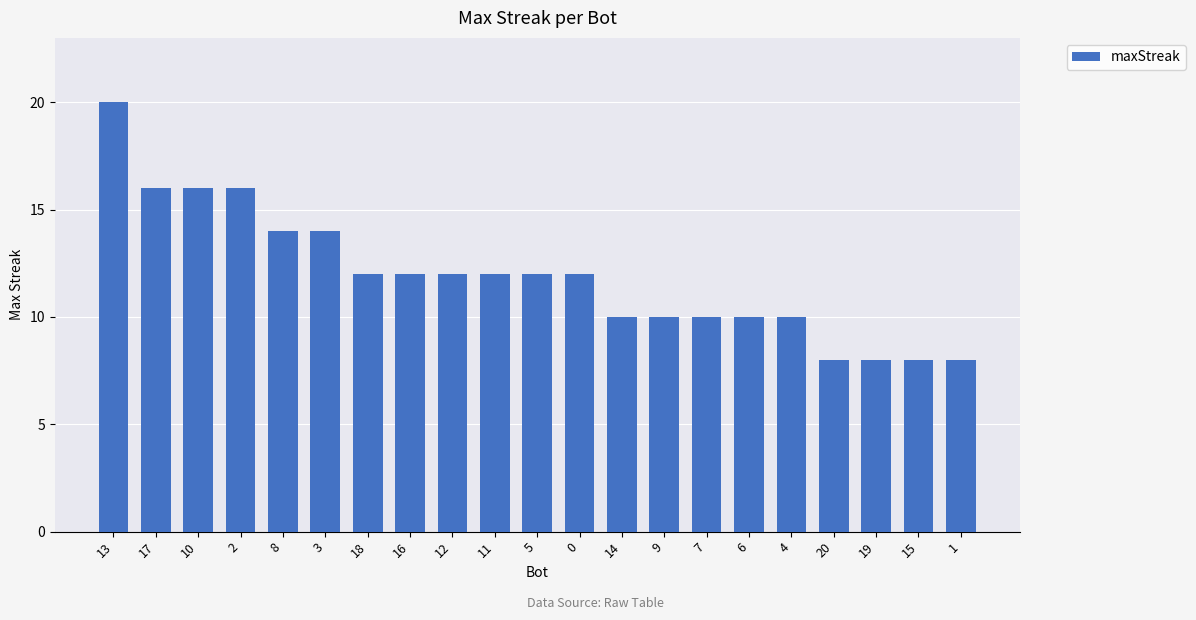

How many data points does each series have?

21